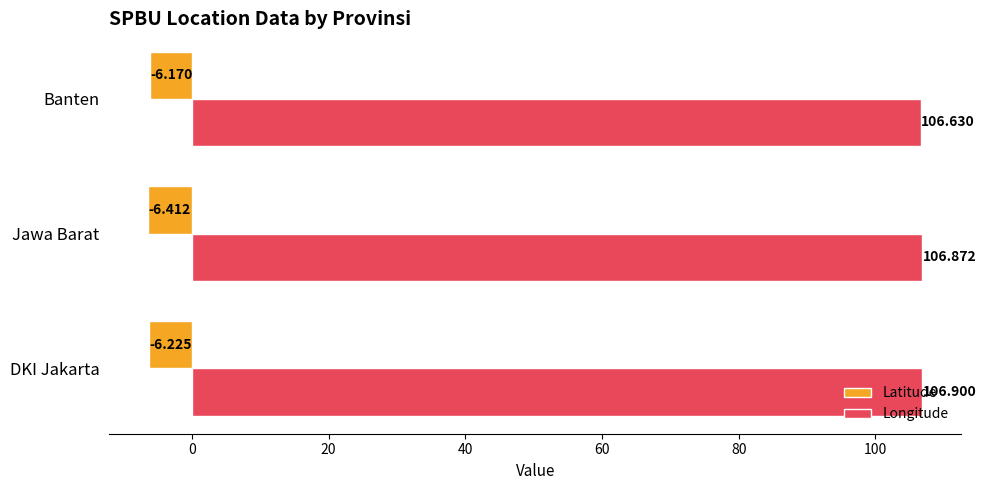

At which category is the sum across all series the highest?

DKI Jakarta